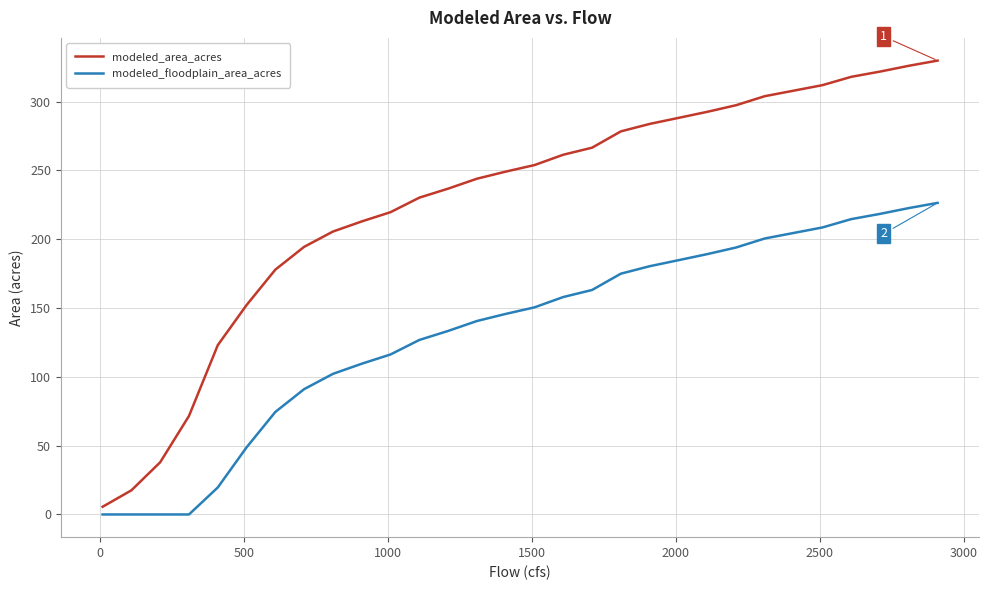

What is the greatest value displayed?

329.8